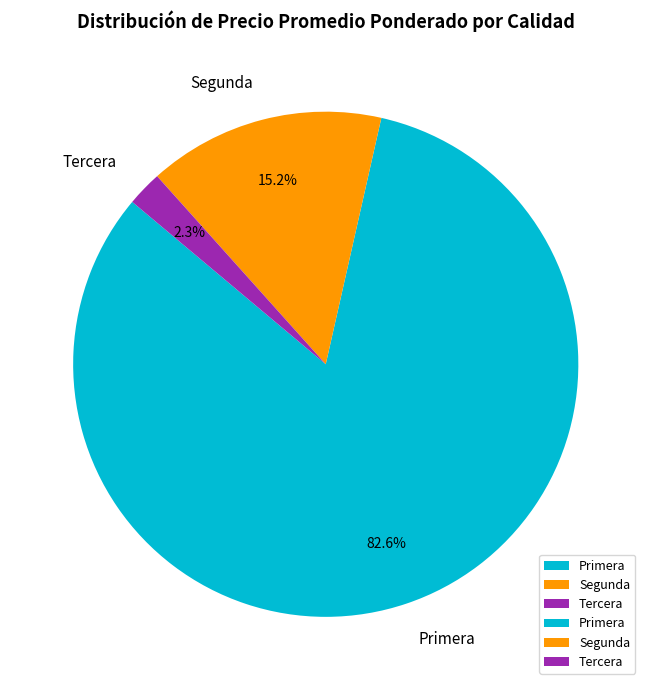

Rank the categories by value from highest to lowest.

Primera, Segunda, Tercera